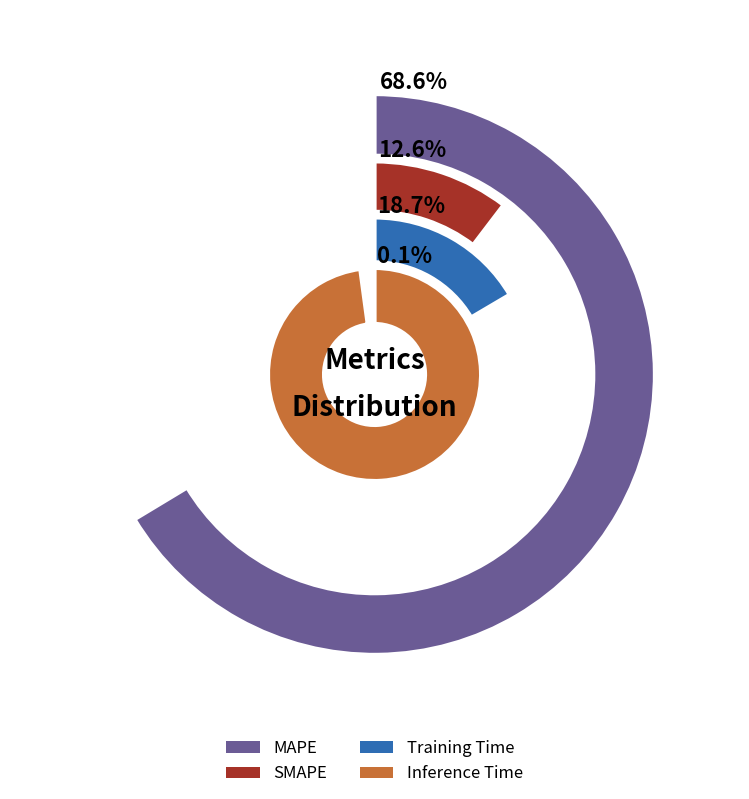

Approximately how many times larger is the value at Training Time compared to MAPE?

0.3